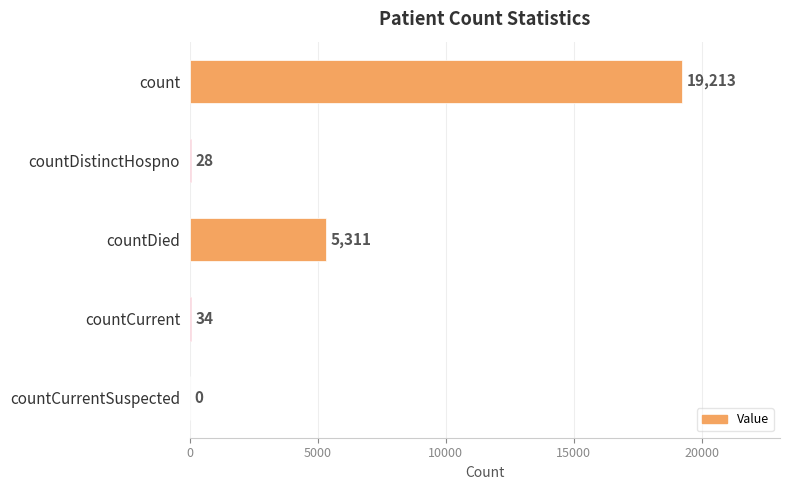

Which has a higher value, countDistinctHospno or countCurrent?

countCurrent